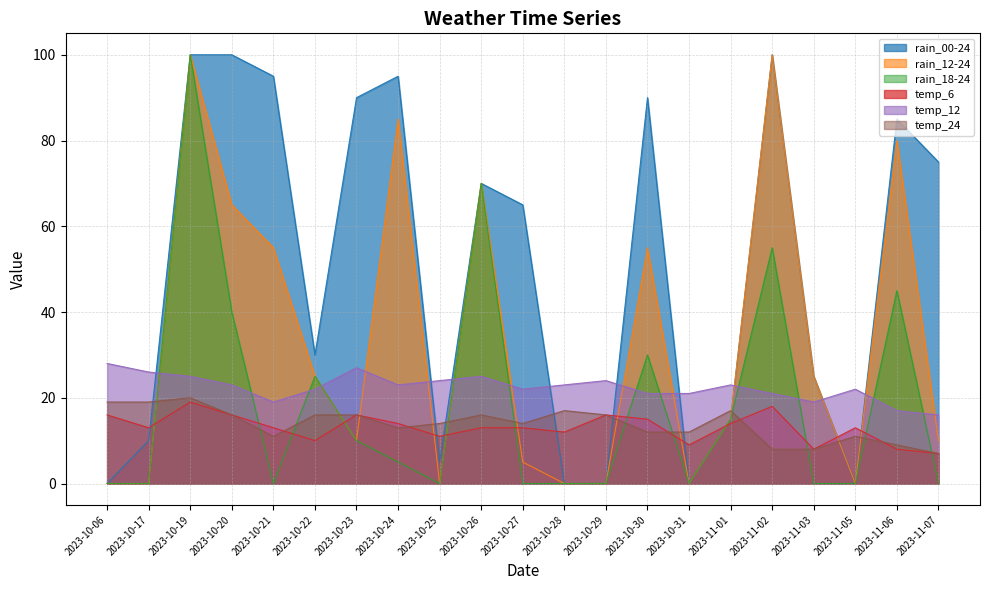

Count the number of data series in this chart.

6